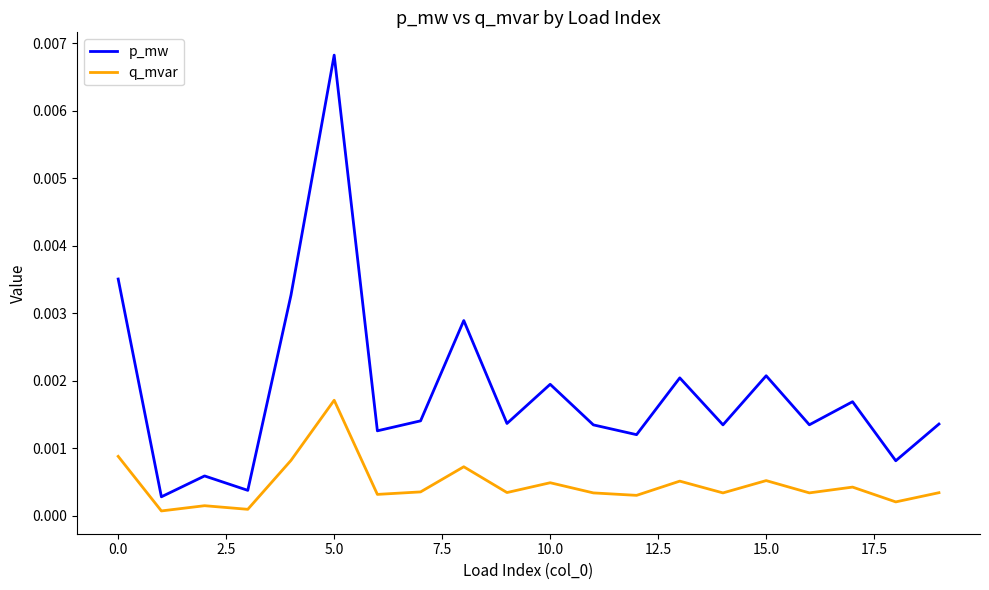

Which series has the widest spread of values?

p_mw